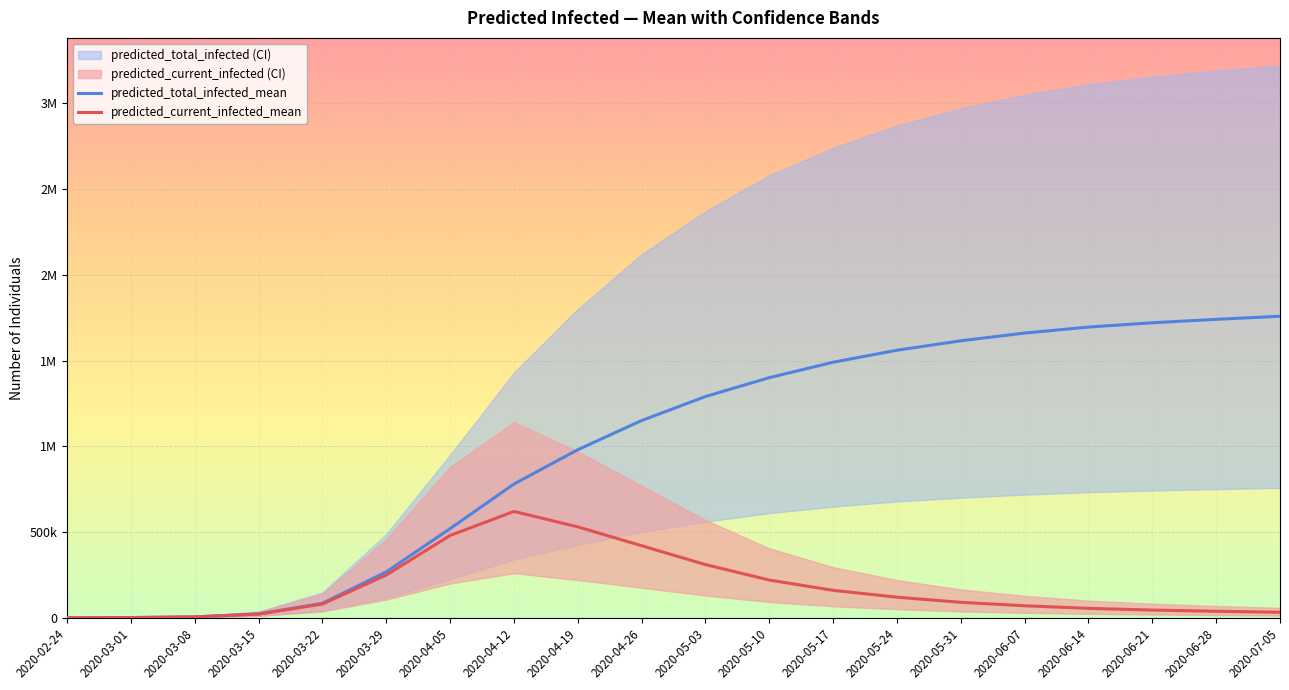

At which label is predicted_current_infected_mean closest to 310089?

2020-05-03